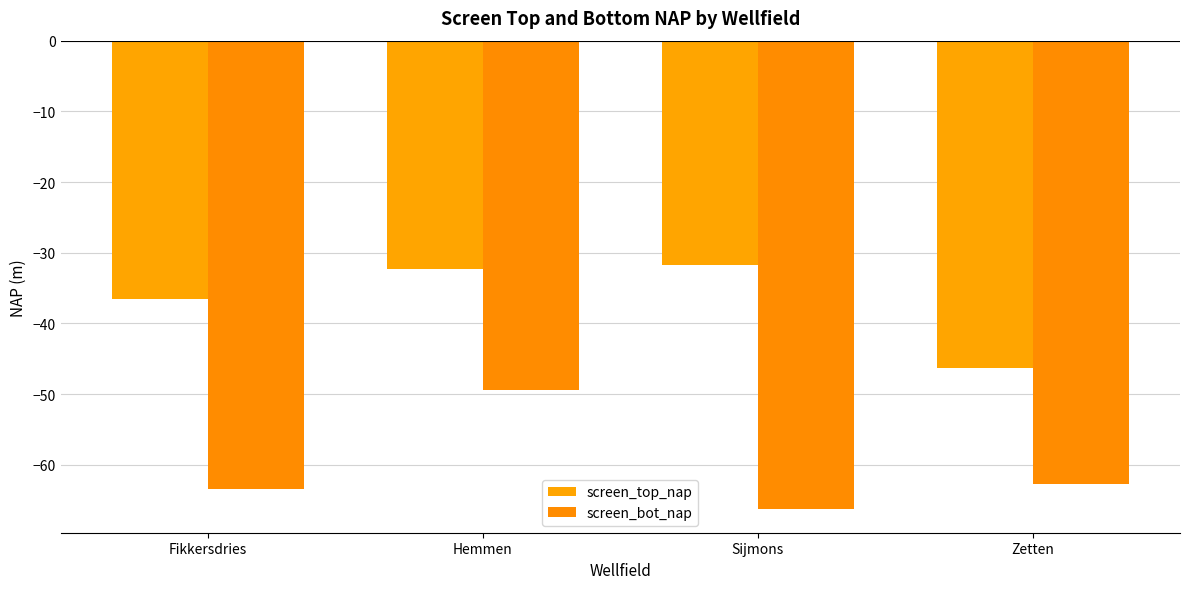

Which category has the lowest value across all series?

Sijmons